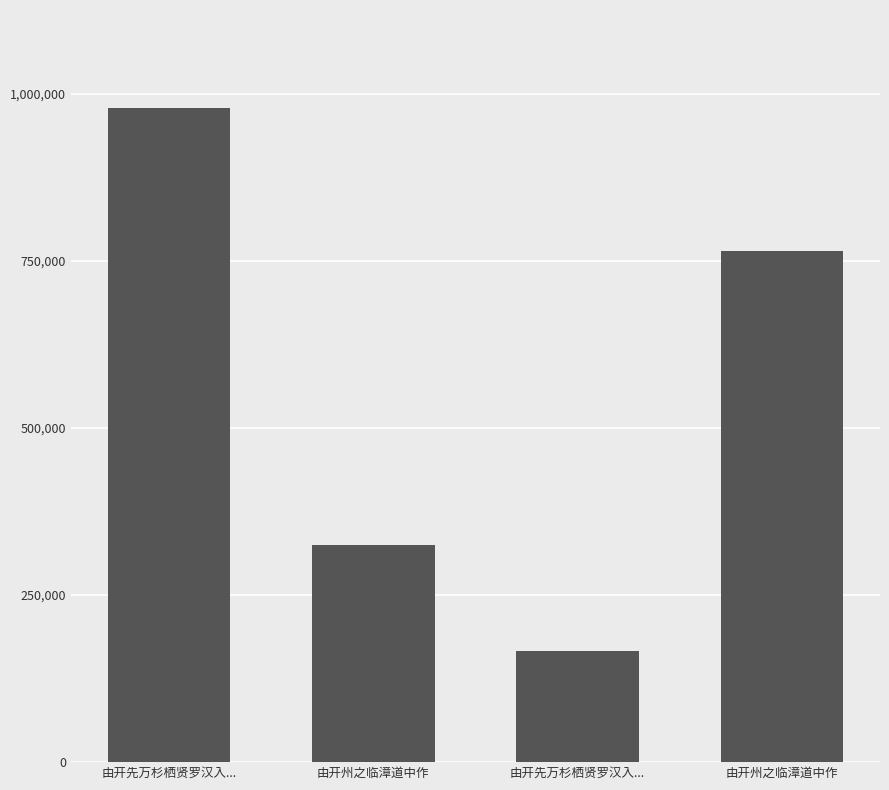

Read the value at 由开州之临漳道中作.

325494